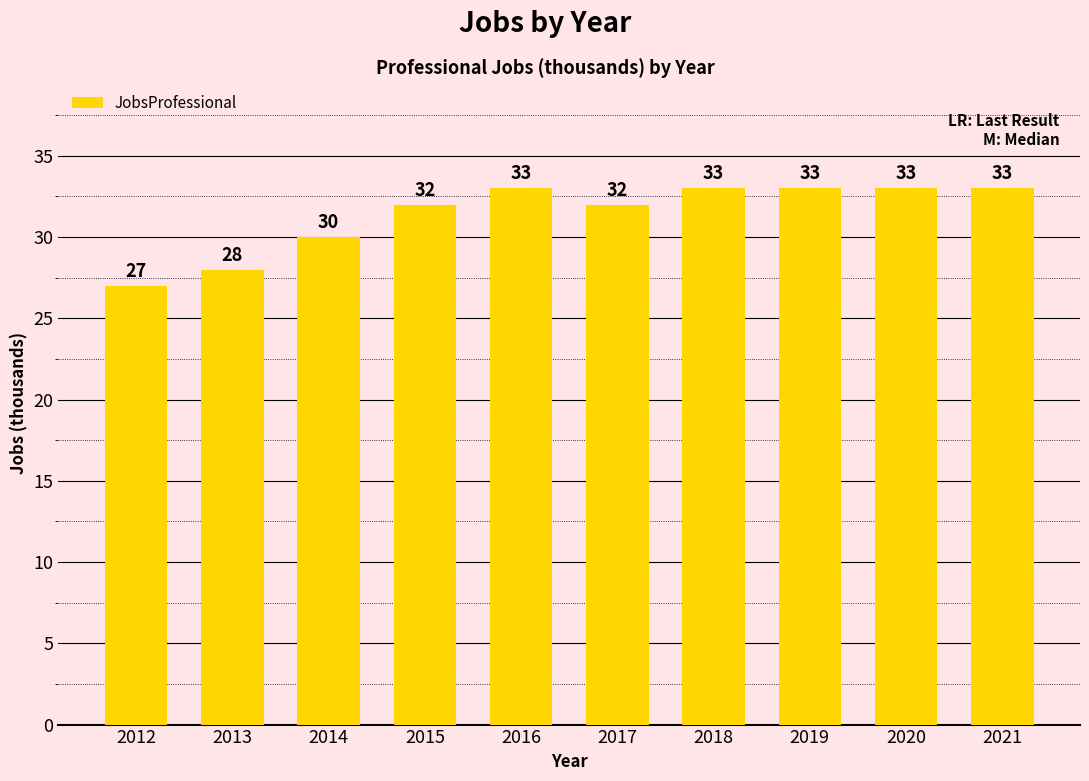

What is the minimum value shown in the chart?

27